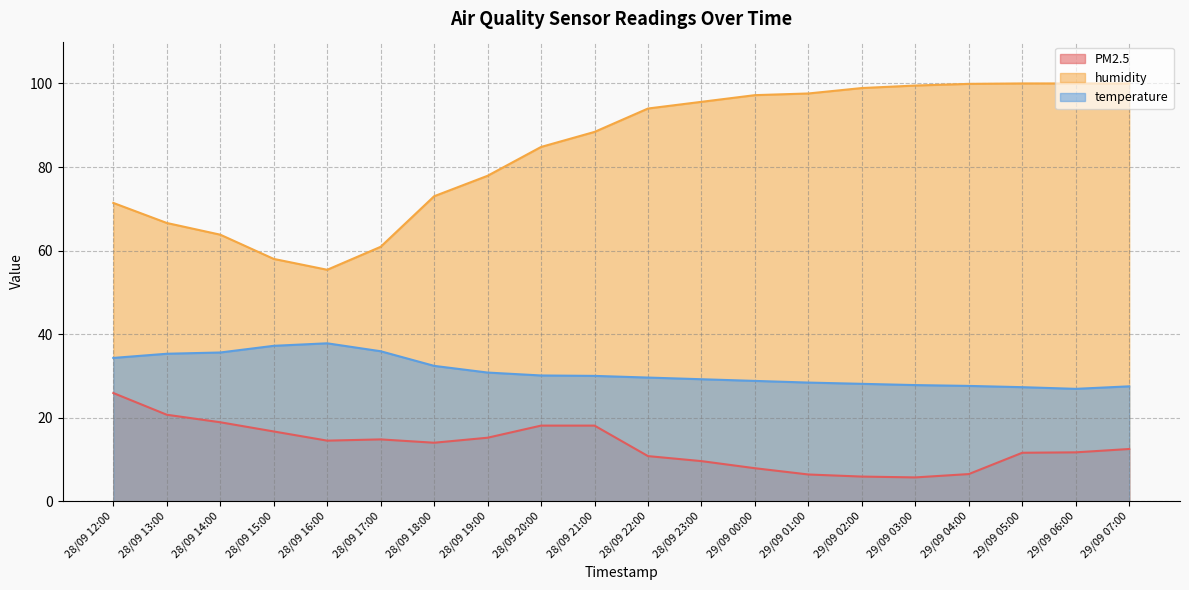

True or false: temperature and humidity cross at least once.

False